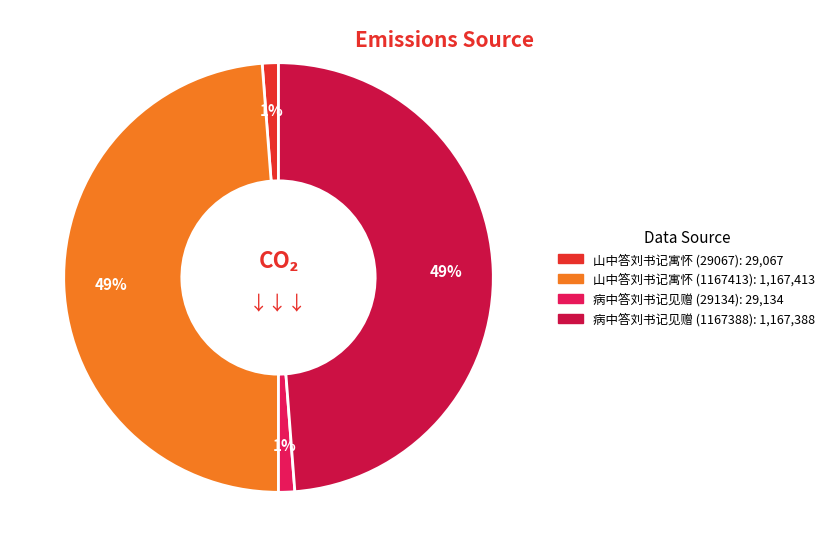

Do 山中答刘书记寓怀 (29067) and 病中答刘书记见赠 (1167388) together represent more than half of the pie?

No